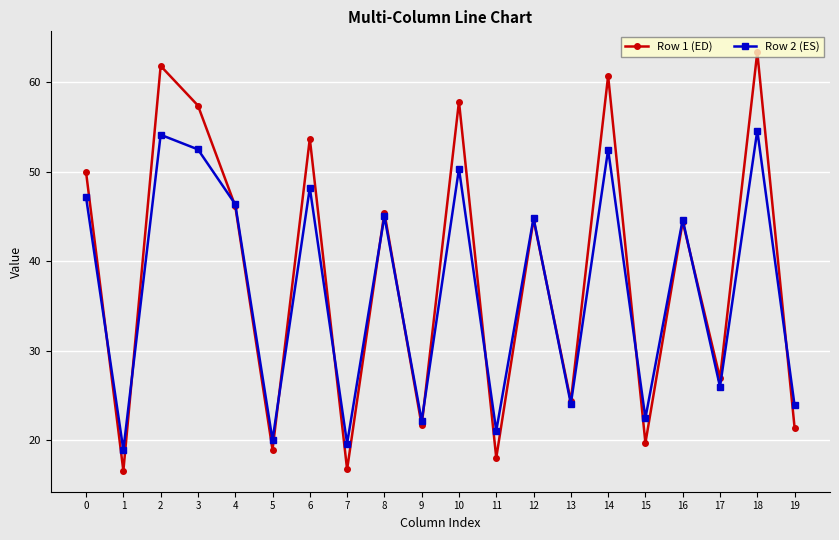

At 18, list the series in order from largest to smallest.

Row 1 (ED), Row 2 (ES)